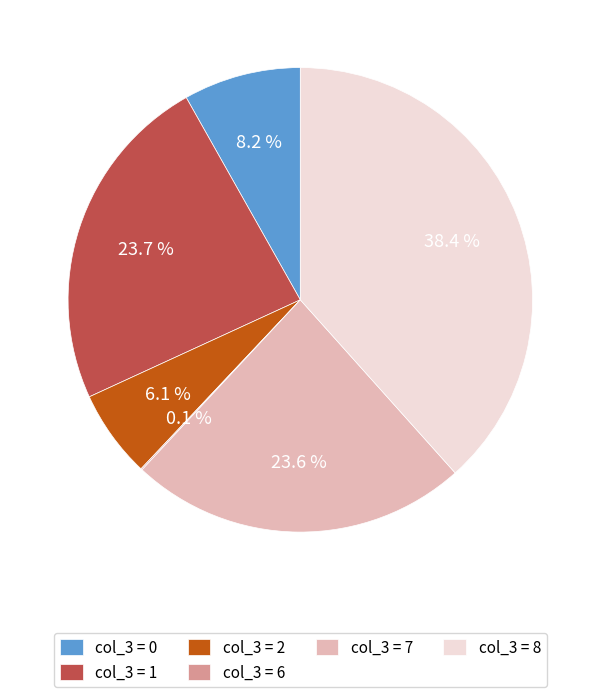

Does col_3 = 1 account for over 50% of the chart?

No